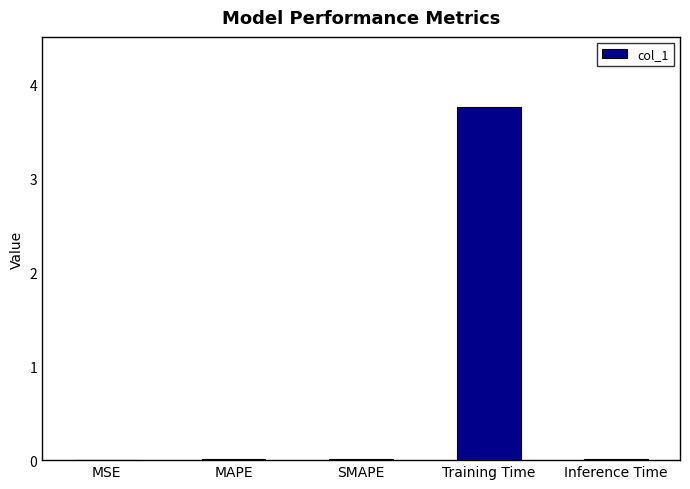

At which category does the chart reach its peak across all series?

Training Time